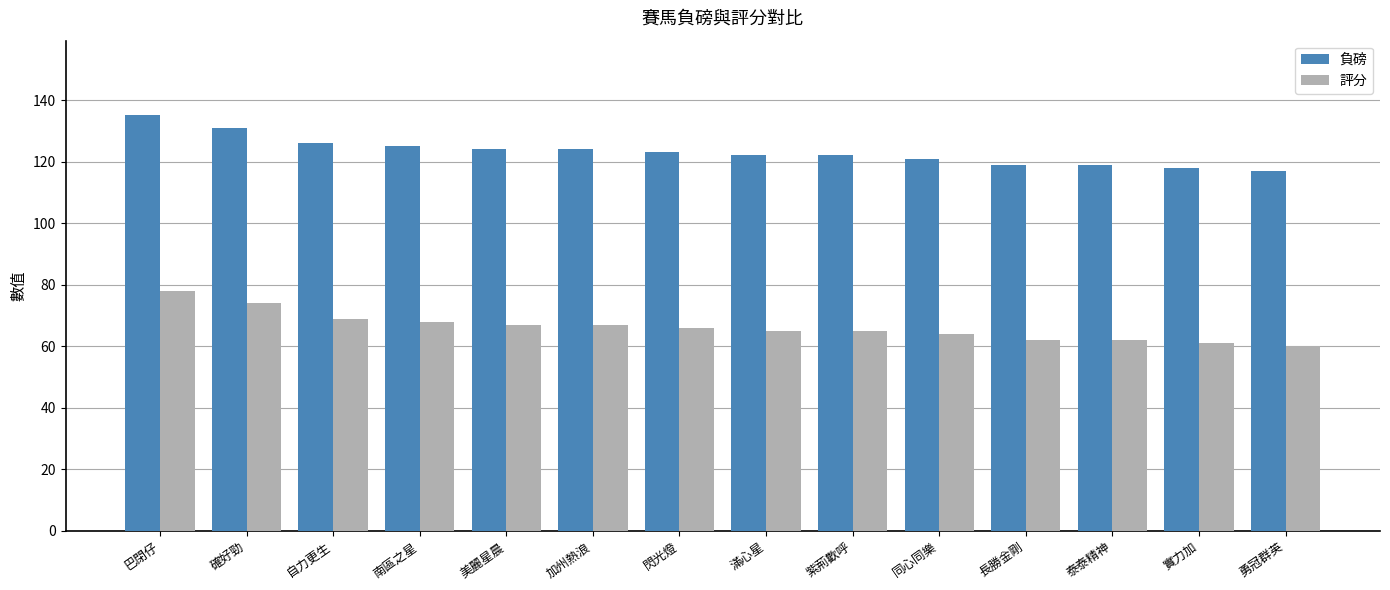

What is the sum of all 評分 values?

928